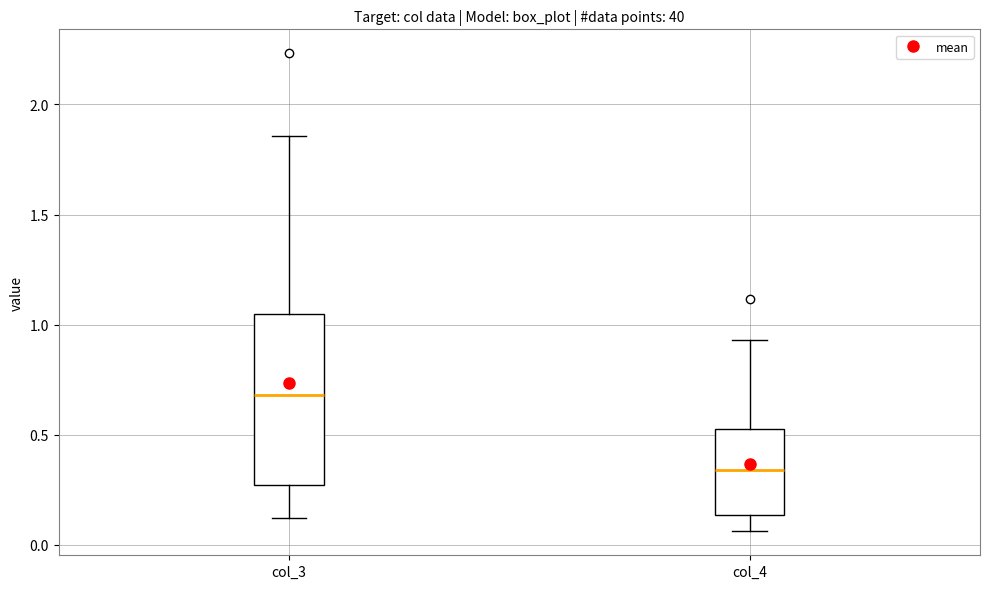

Which box is the tallest, from its lower edge to its upper edge?

col_3